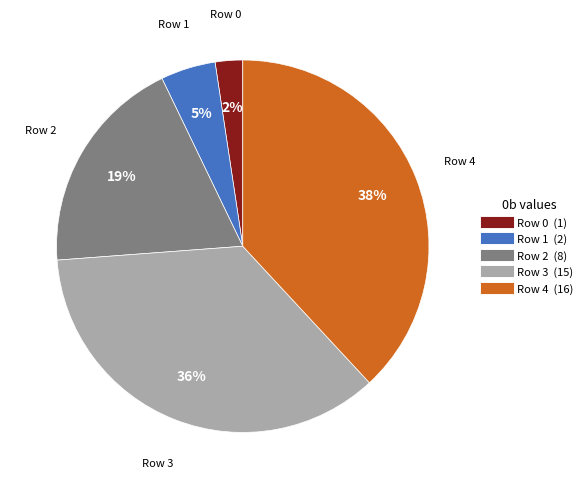

To the nearest percent, what is the average slice percentage?

20%